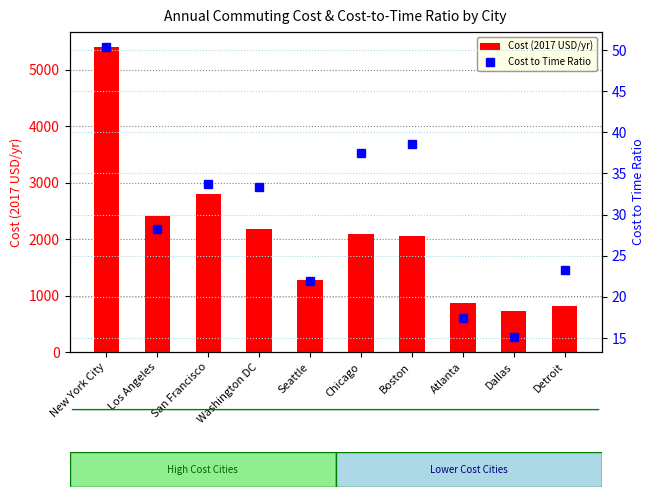

Which has a higher value, San Francisco or Chicago?

San Francisco